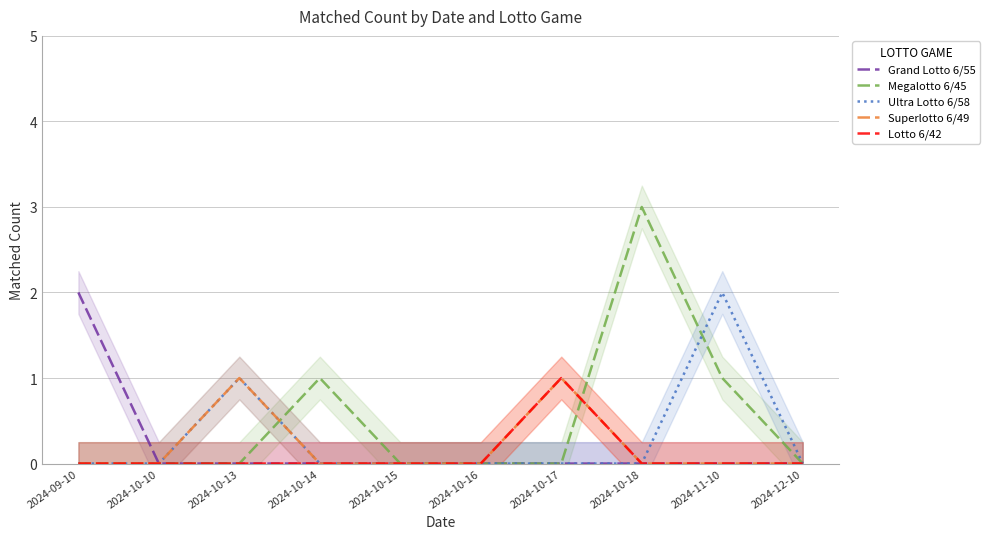

Reading left to right, list all the values displayed in this chart.

Grand Lotto 6/55: 2	0	0	0	0	0	0	0	0	0
Megalotto 6/45: 0	0	0	1	0	0	0	3	1	0
Ultra Lotto 6/58: 0	0	1	0	0	0	0	0	2	0
Superlotto 6/49: 0	0	1	0	0	0	1	0	0	0
Lotto 6/42: 0	0	0	0	0	0	1	0	0	0